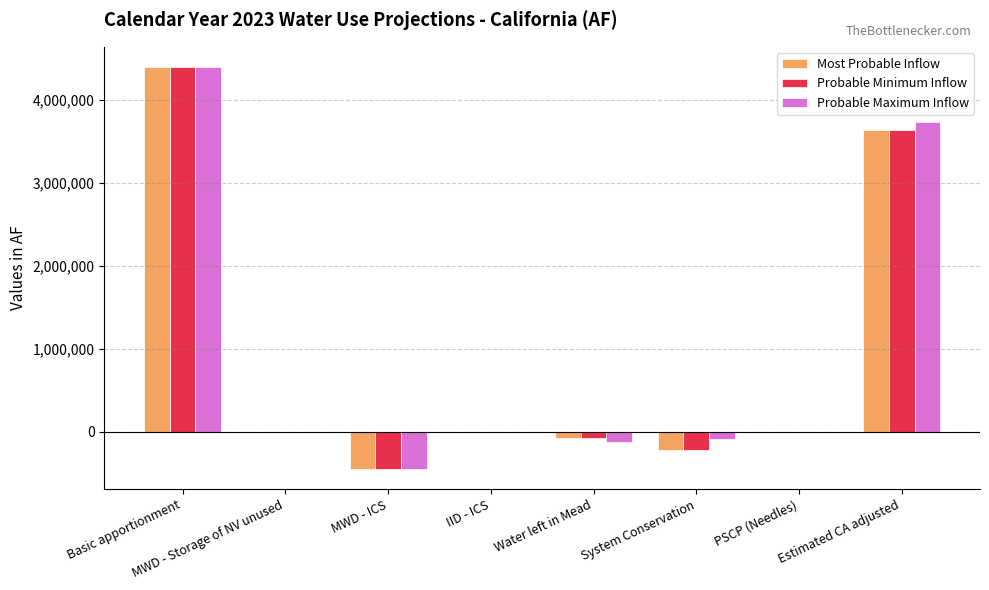

What is the greatest value displayed?

4400000